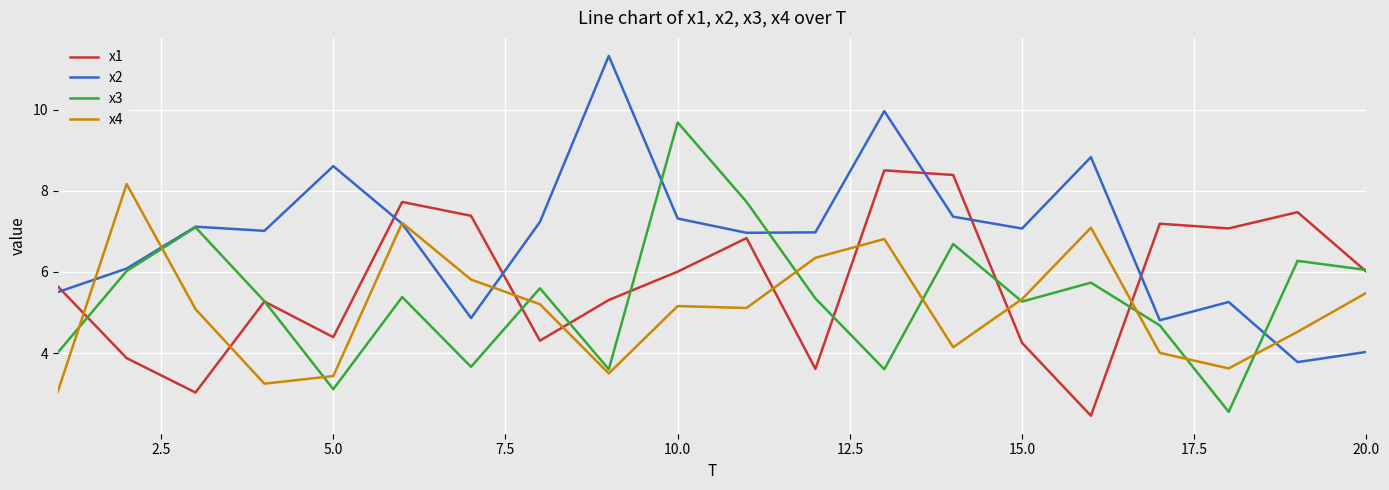

Rank the series by their maximum value, from highest to lowest.

x2, x3, x1, x4